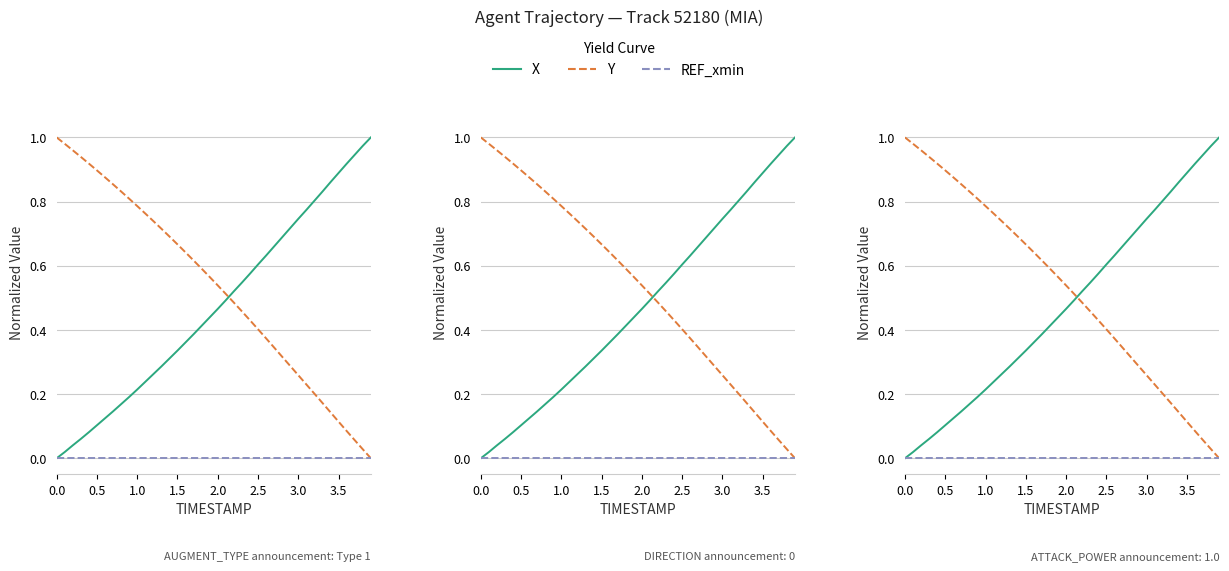

How many lines are shown in the chart?

3